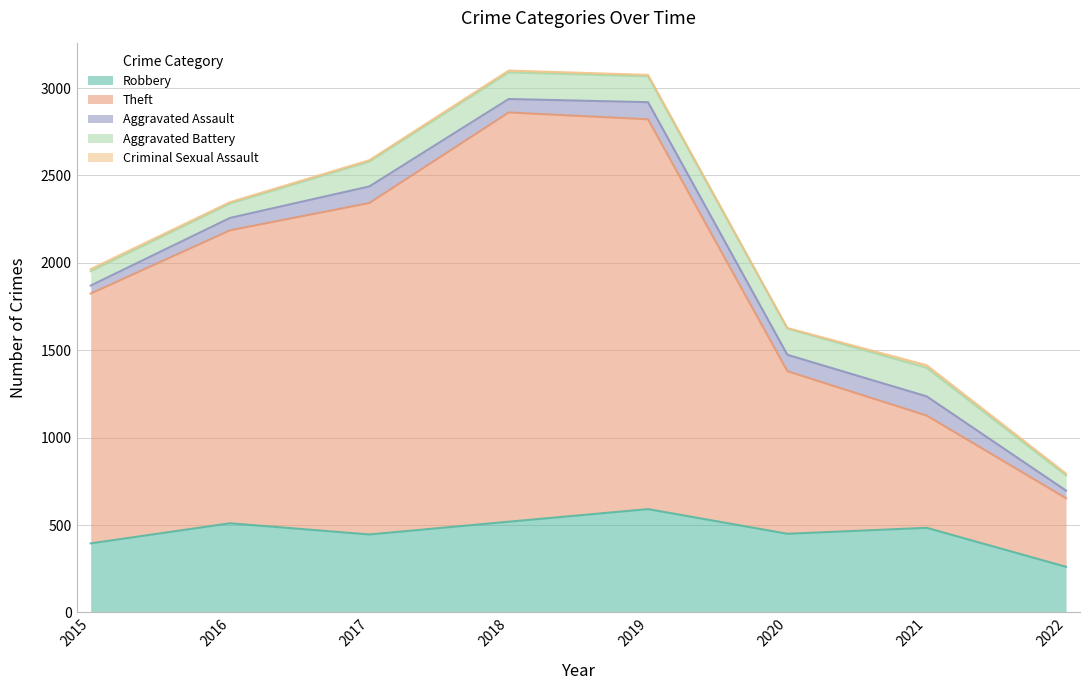

Which series has the largest total across all categories?

Theft